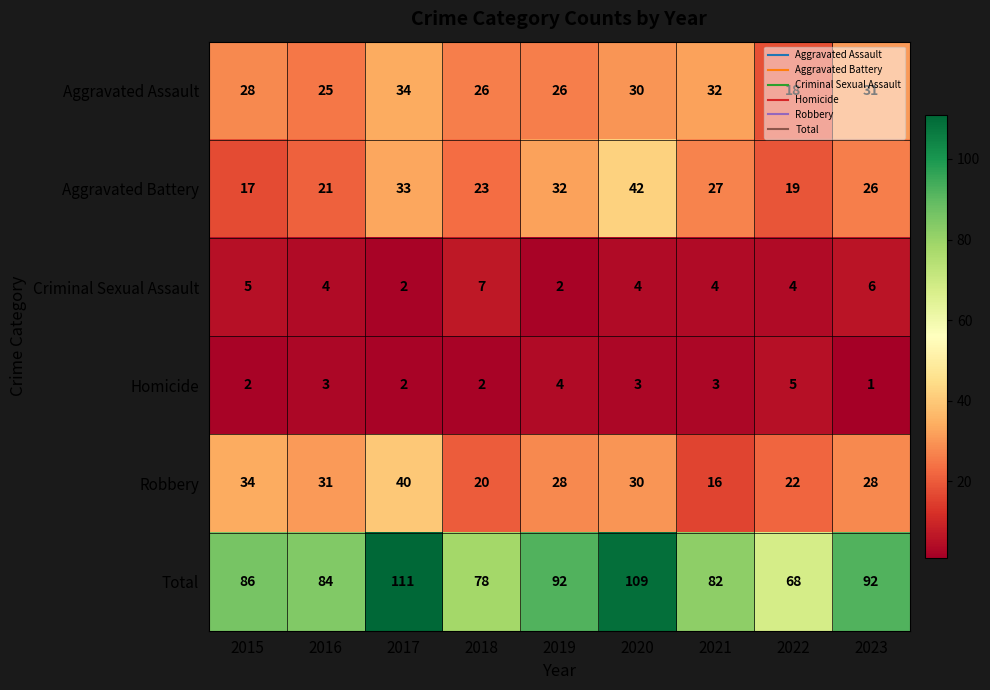

Which series has the widest spread of values?

Total